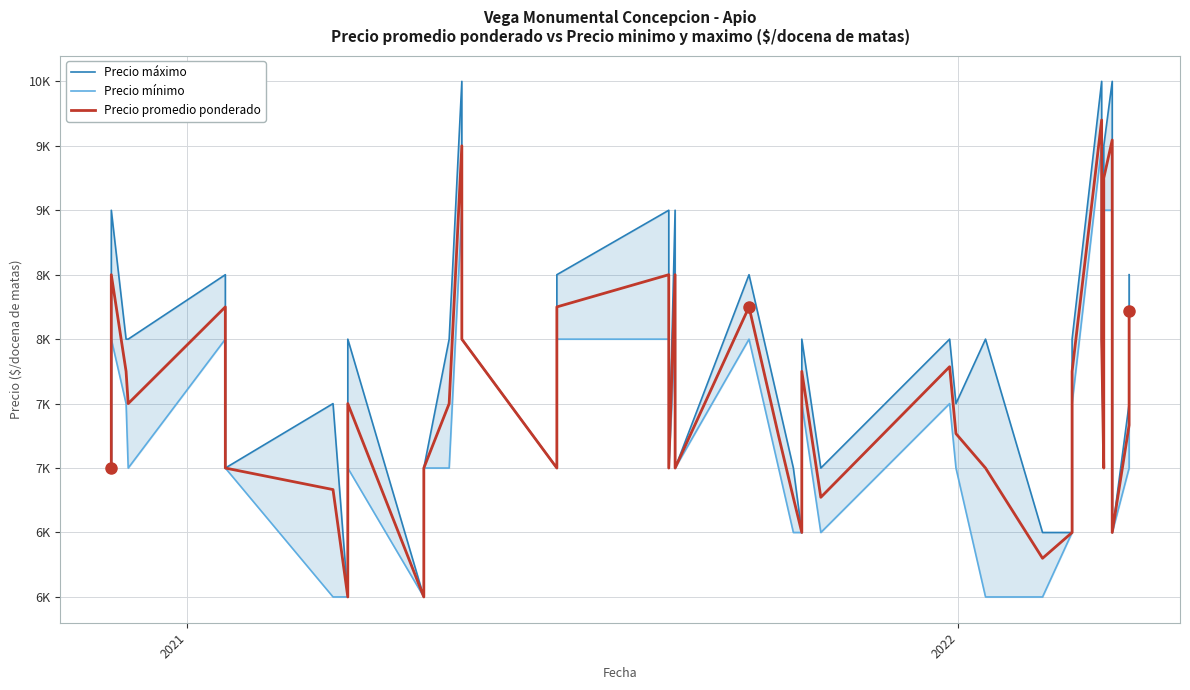

The Precio máximo series shows 12037 at 18. True or false?

False